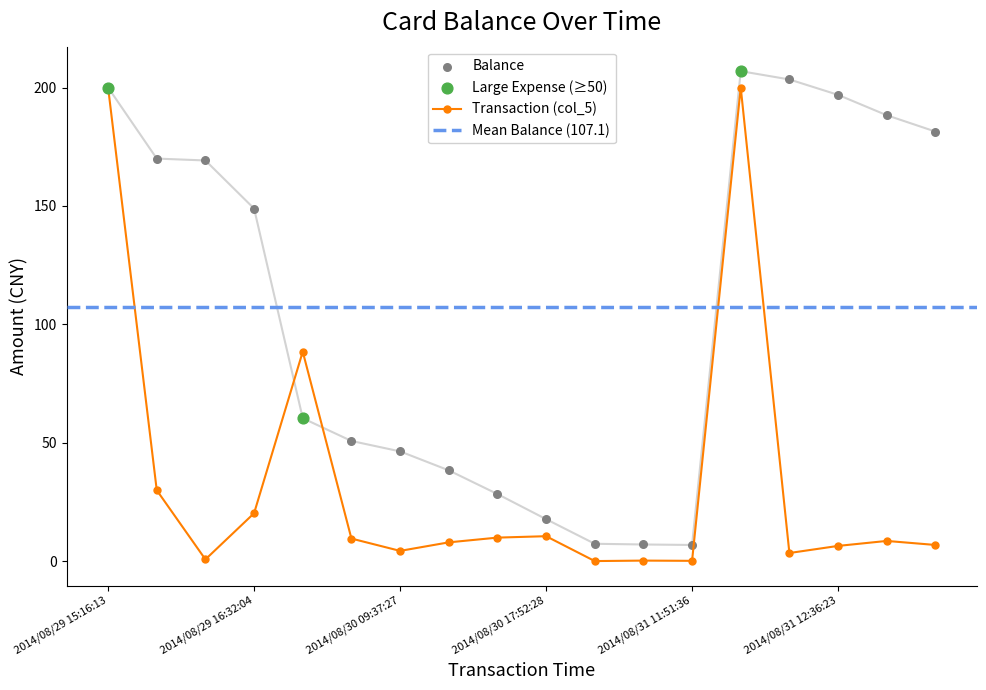

At how many categories does at least one series exceed 79?

10